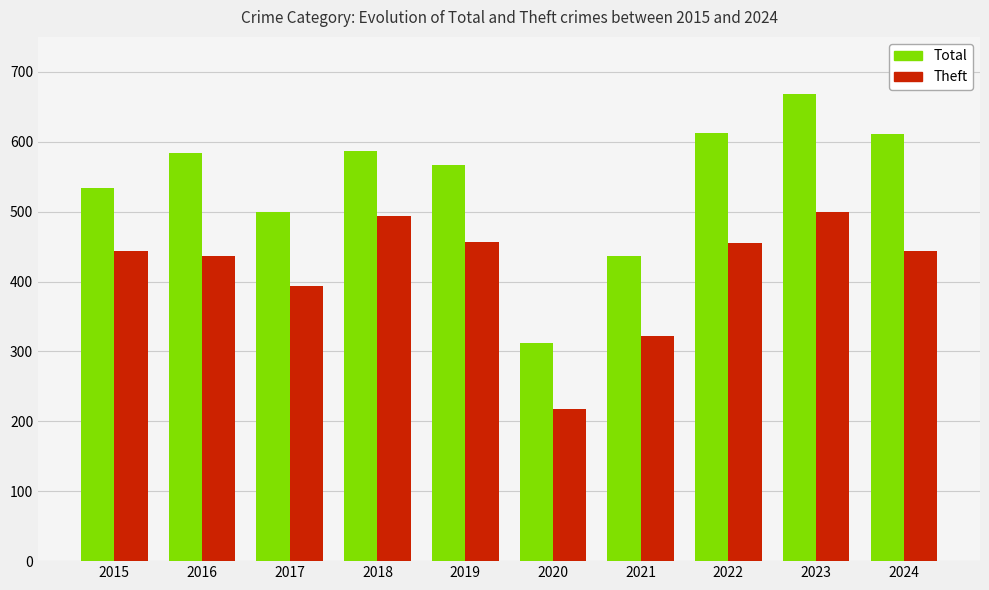

Is it true that Total equals 669 at 2023?

True